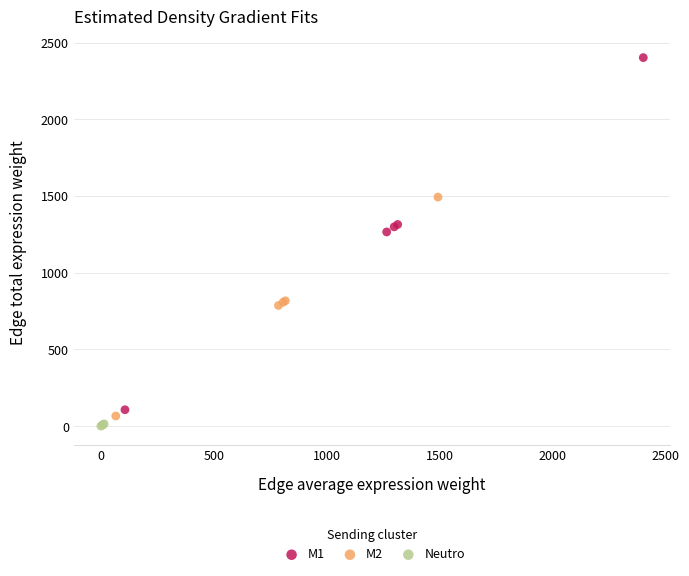

Which series reaches the maximum Y coordinate?

M1